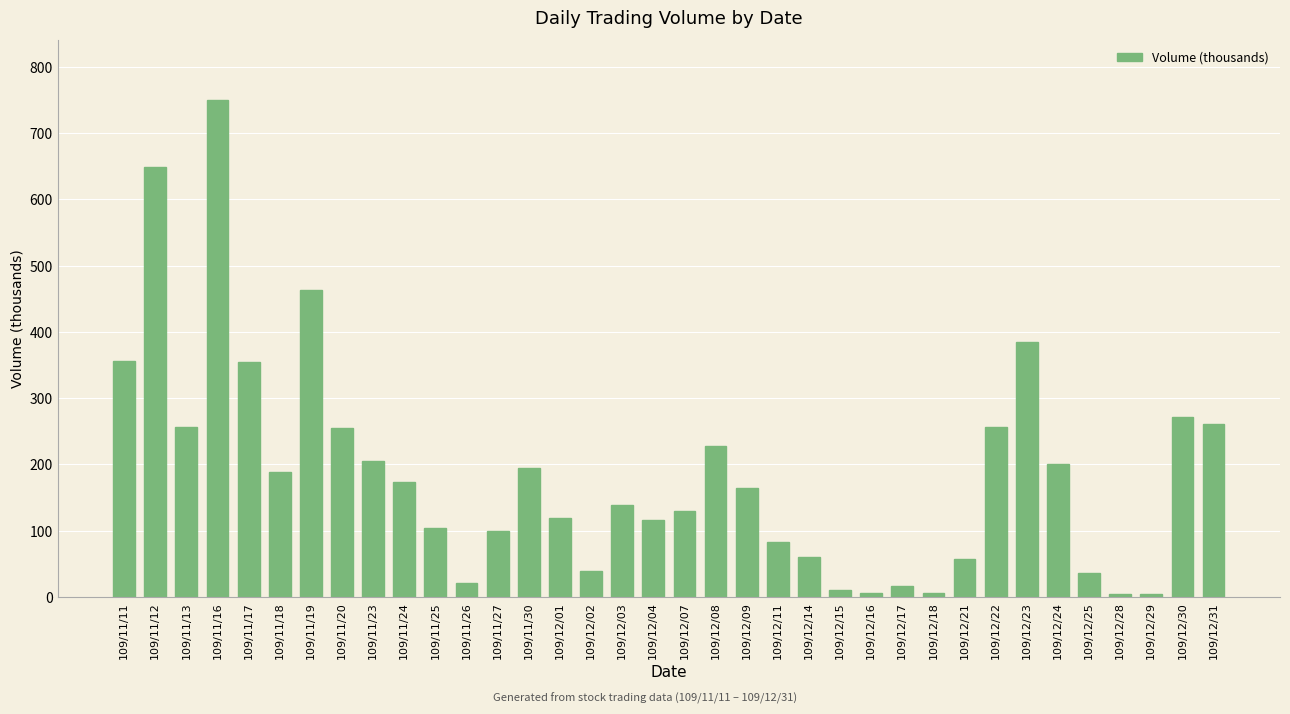

Where does the data first go above 164?

109/11/11